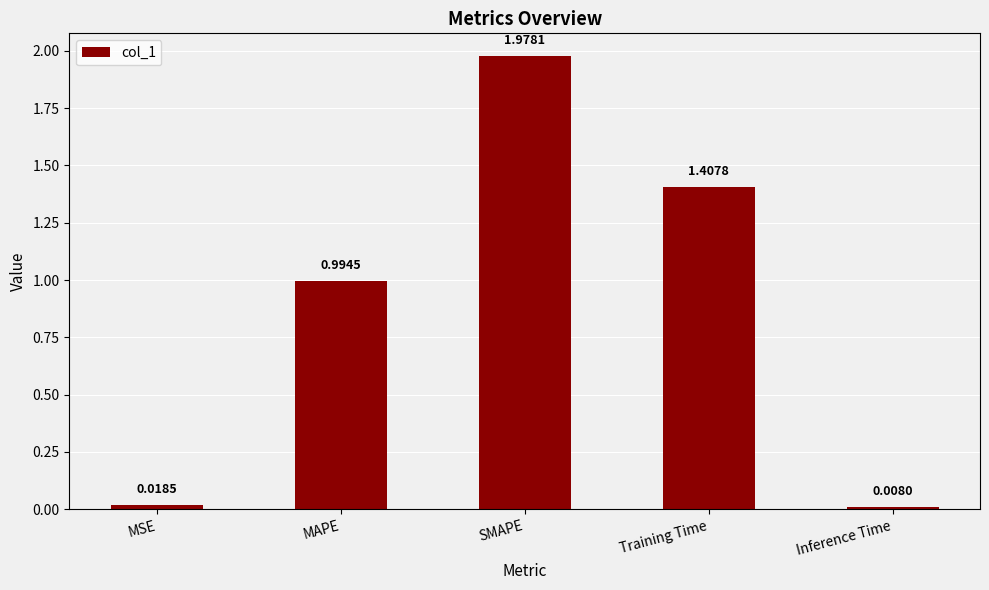

Which label corresponds to the largest value in the chart?

SMAPE